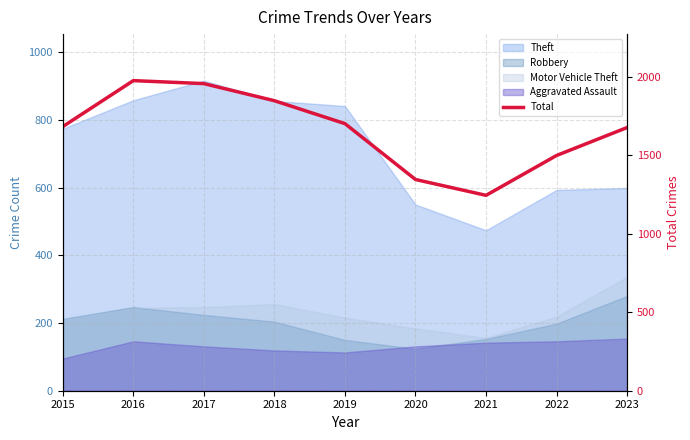

What is the greatest value displayed?

1976